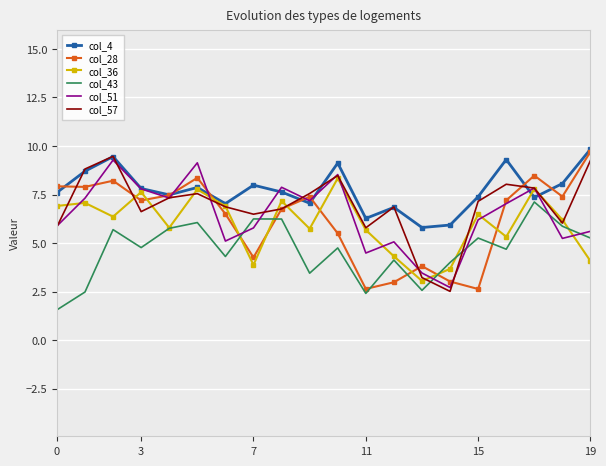

Which has a higher value, 17 or 13?

17